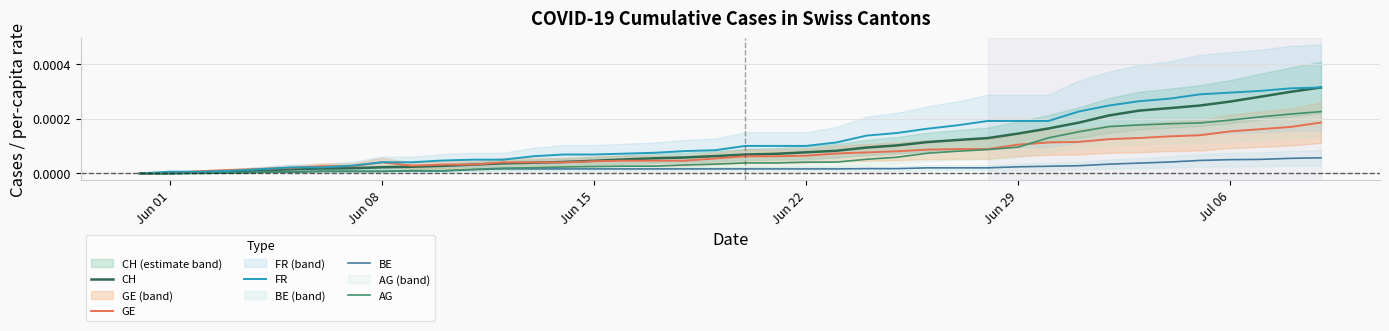

True or false: GE has more than 2 points higher than both neighbors.

False